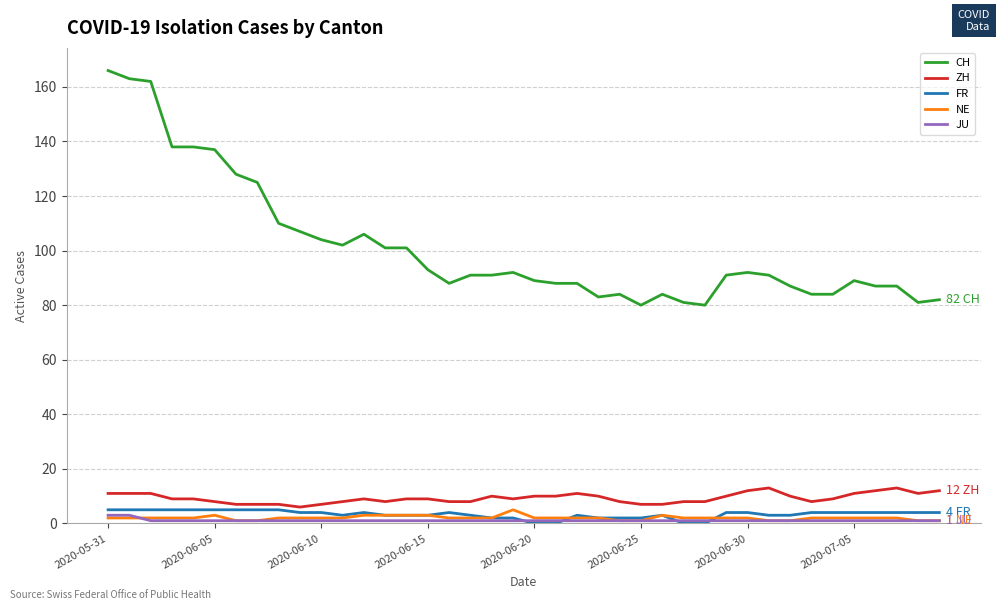

Which series has the widest spread of values?

CH